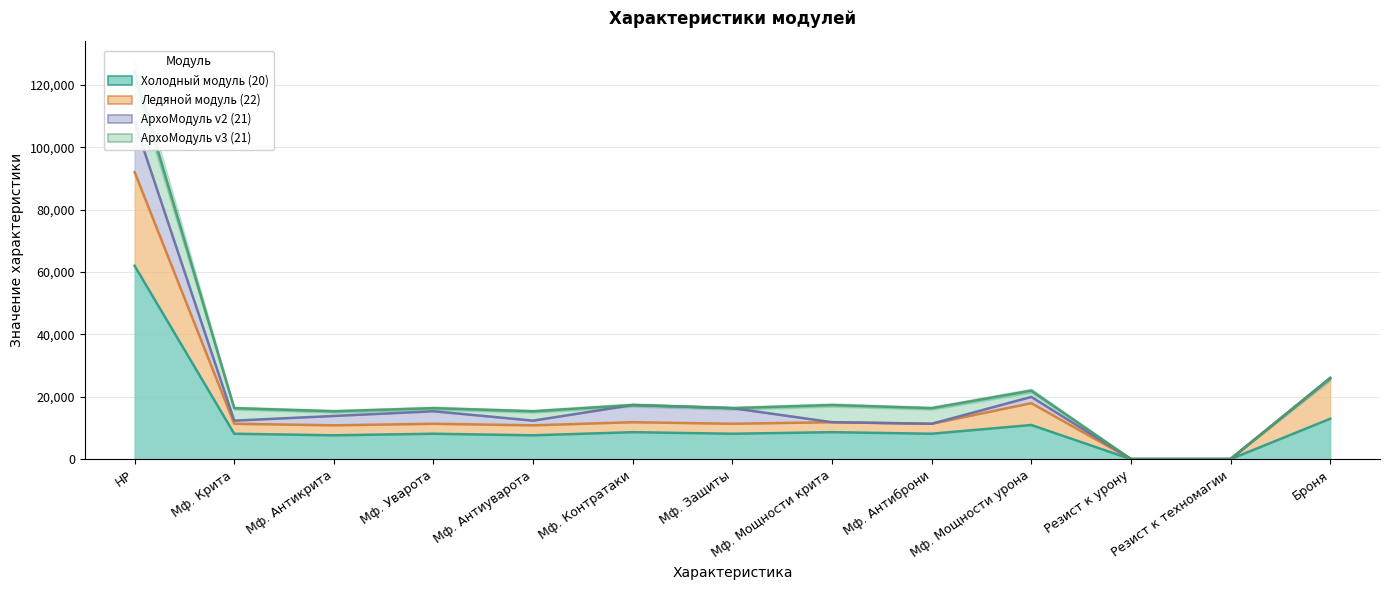

What is the greatest value displayed?

92000